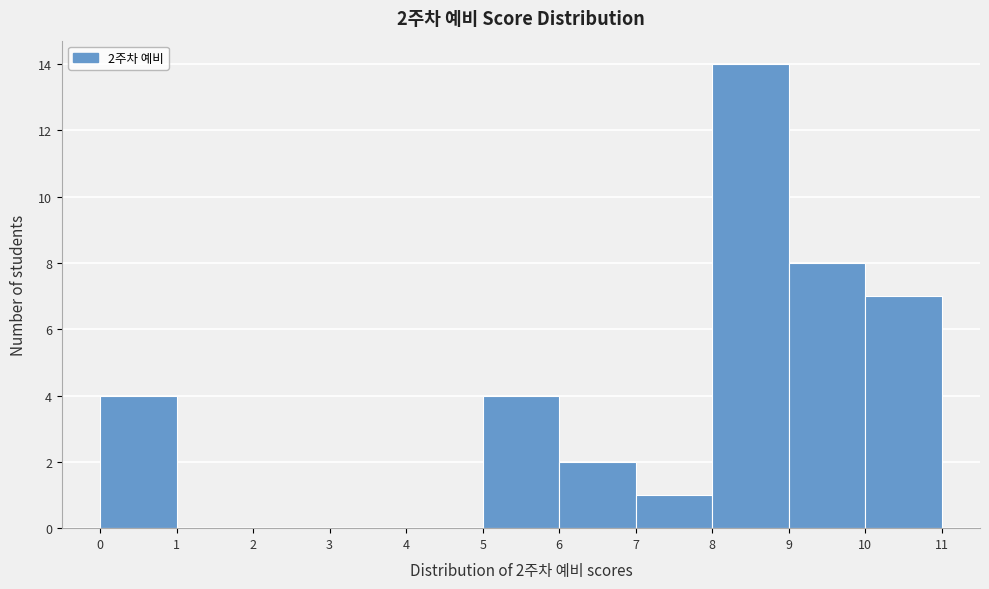

Which range on the x-axis has the tallest bar?

8 to 9